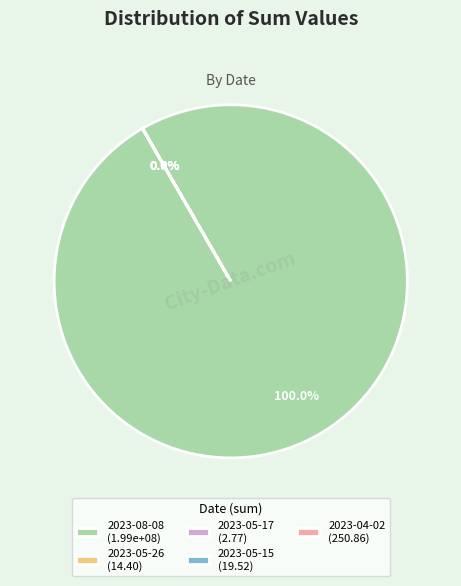

What is the change in value from 2023-05-26 to 2023-05-17?

-11.6